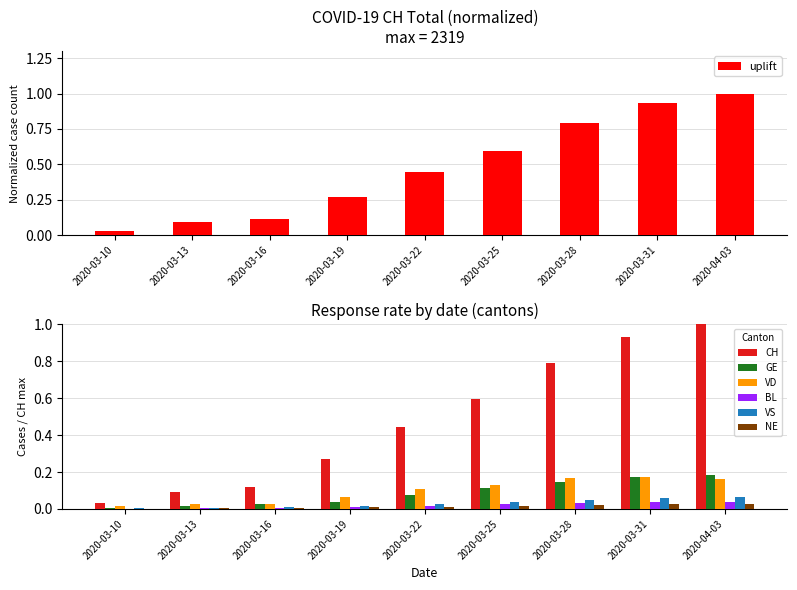

Which series has the largest range (max minus min)?

CH